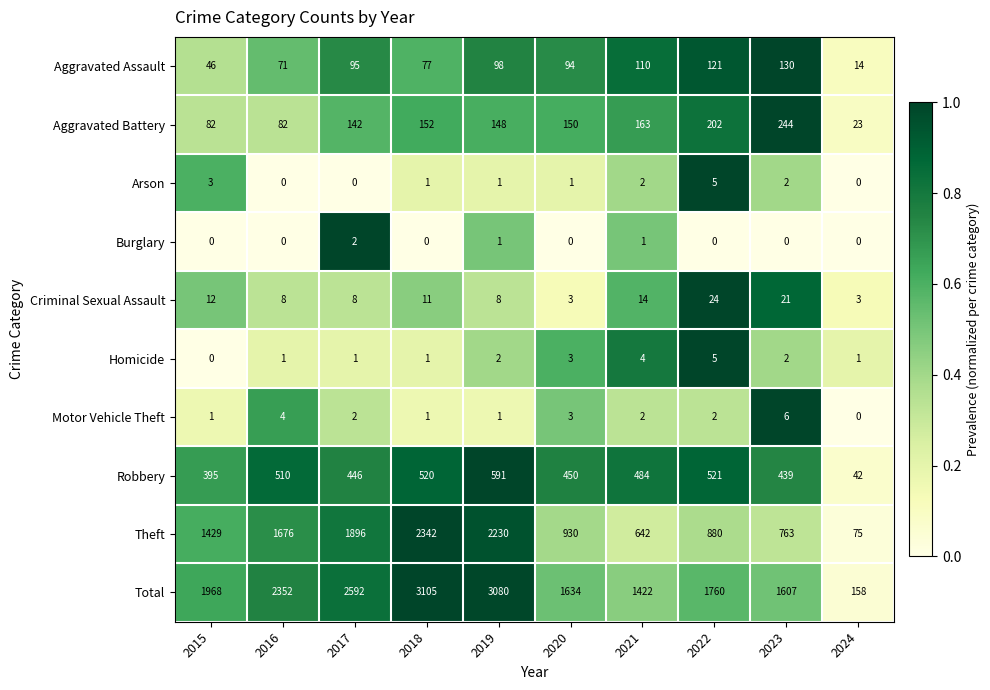

What is the maximum value shown in the chart?

3105